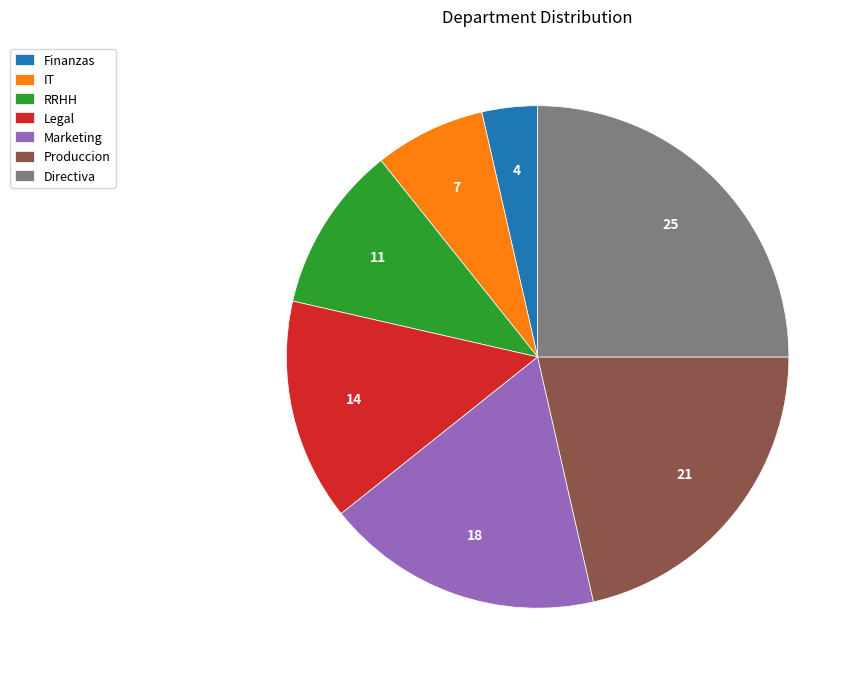

Rank the categories by value from highest to lowest.

Directiva, Produccion, Marketing, Legal, RRHH, IT, Finanzas